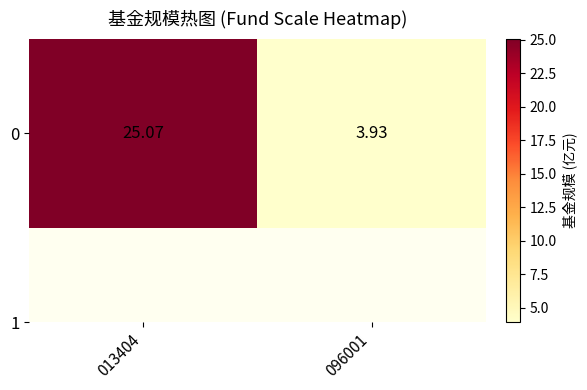

What is the smallest value displayed?

3.9